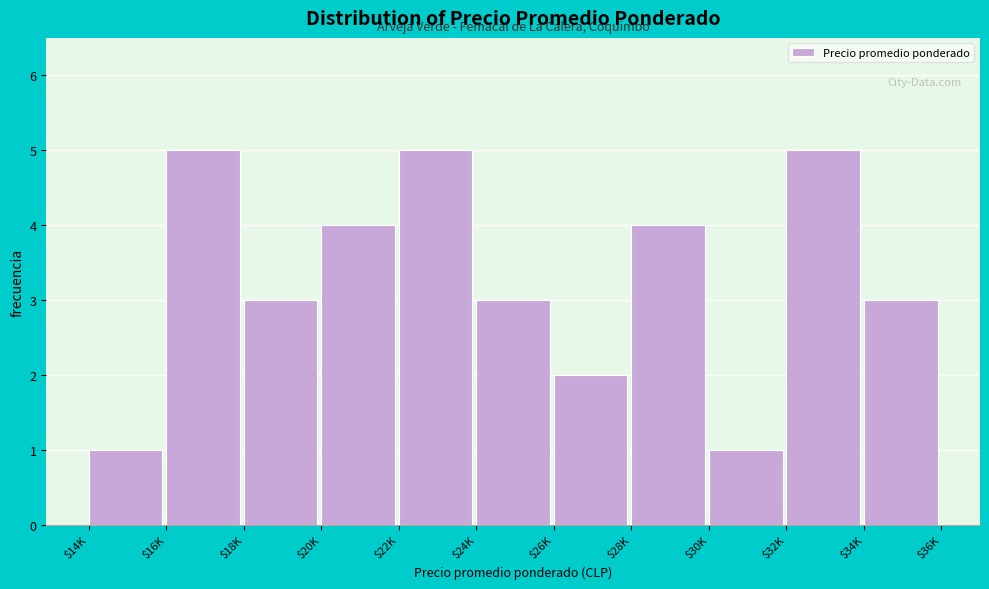

Reading left to right, list all the values displayed in this chart.

1	5	3	4	5	3	2	4	1	5	3